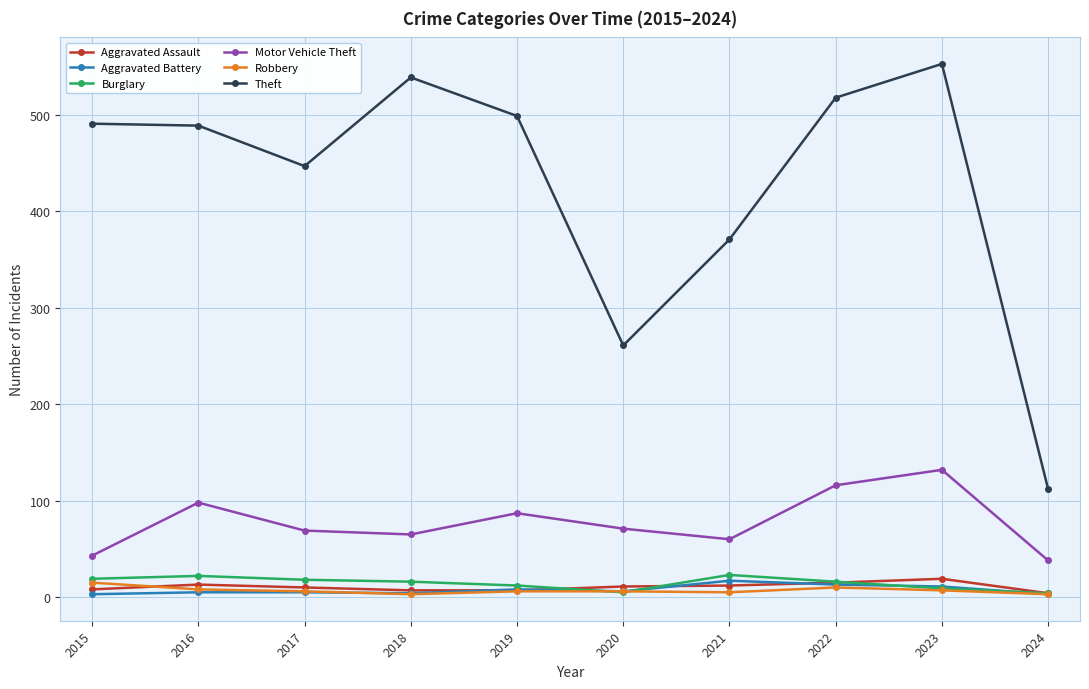

Which series has the largest range (max minus min)?

Theft